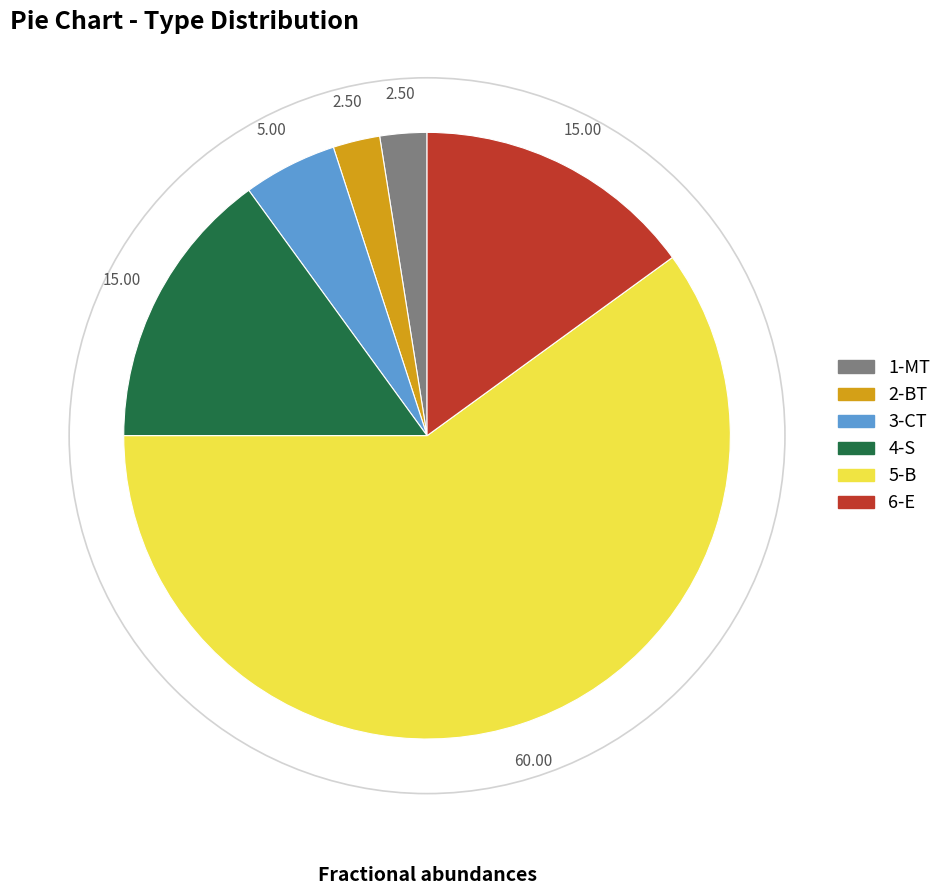

Between 2-BT and 3-CT, which is larger?

3-CT